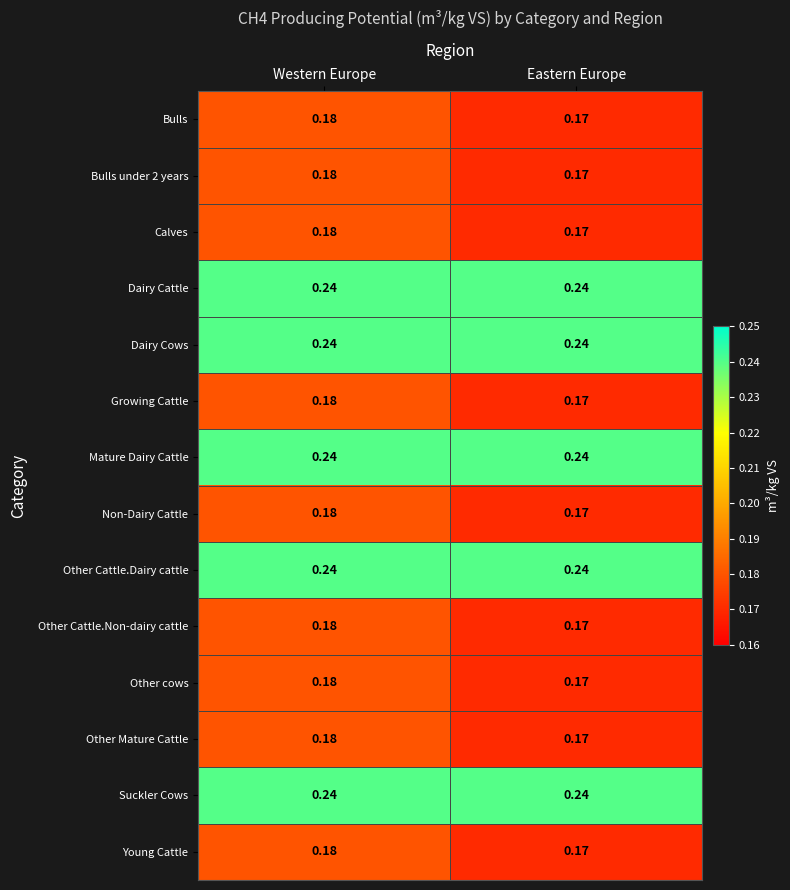

Where is Young Cattle nearest to the value 0?

Eastern Europe